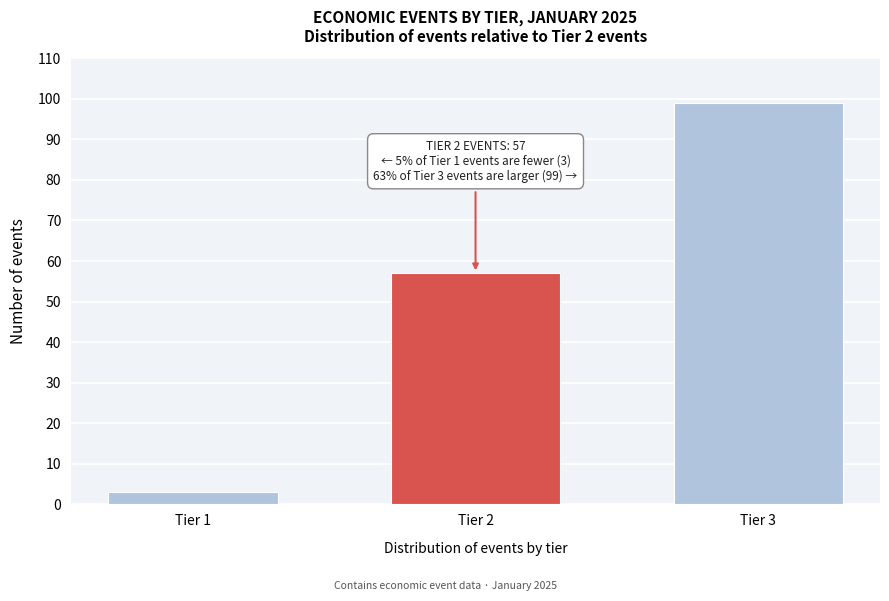

Reading left to right, list all the values displayed in this chart.

Tier 1=3	Tier 2=57	Tier 3=99